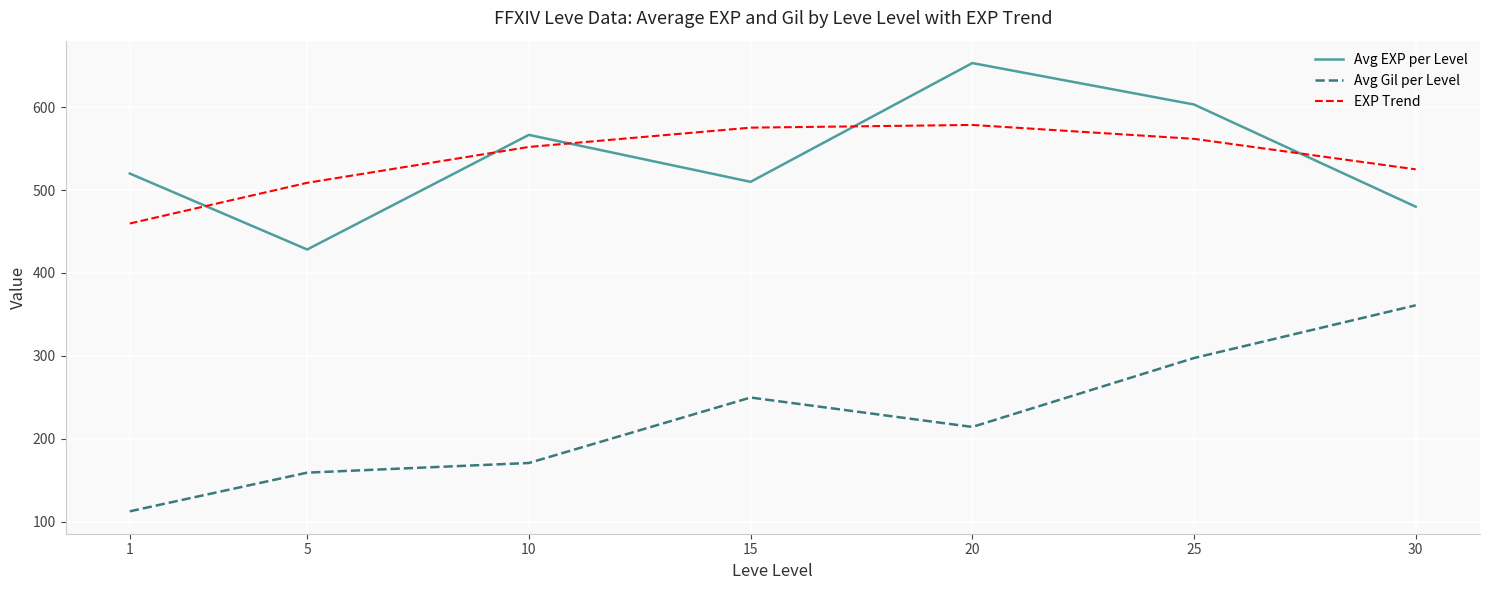

At which label is Avg Gil per Level closest to 236?

15